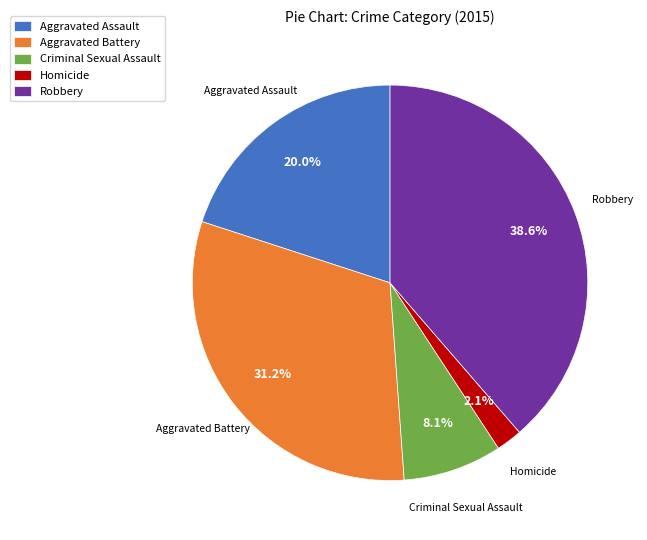

To the nearest percent, what percentage of the pie is Homicide?

2%